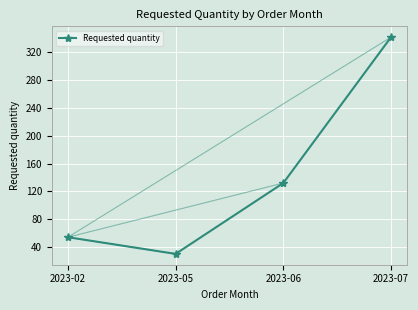

What is the greatest value displayed?

342